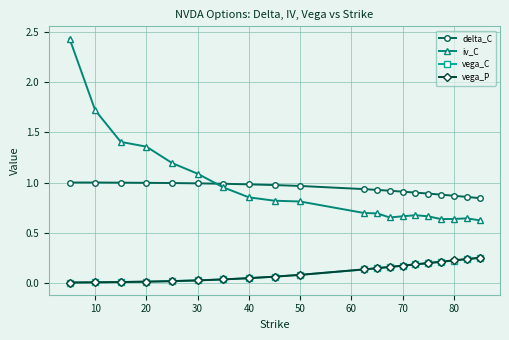

Which series has the widest spread of values?

iv_C